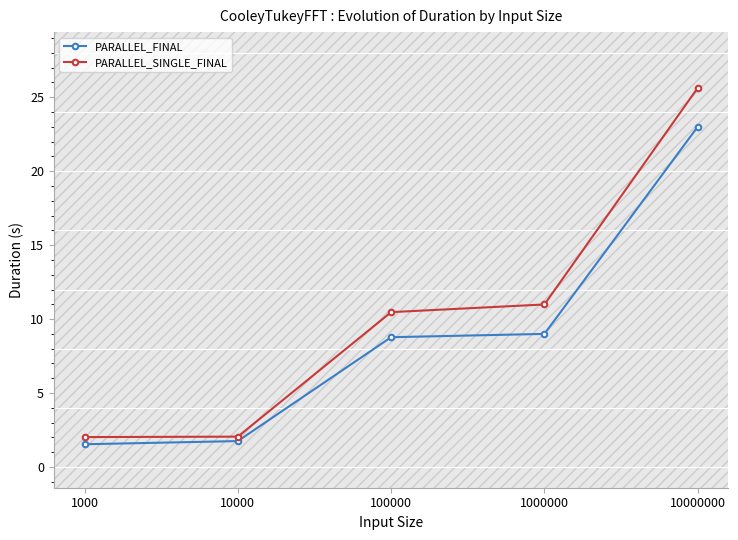

Between 1000 and 100000, which series saw the biggest shift?

PARALLEL_SINGLE_FINAL